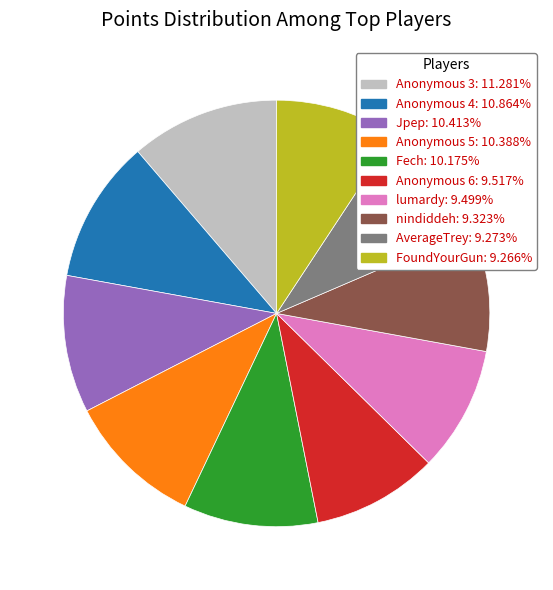

Is nindiddeh: 9.323% the majority of the pie?

No